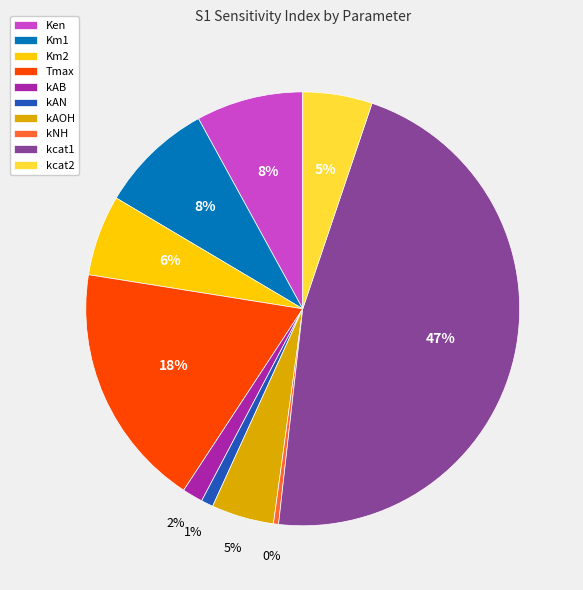

Which category has the biggest portion of the pie?

kcat1